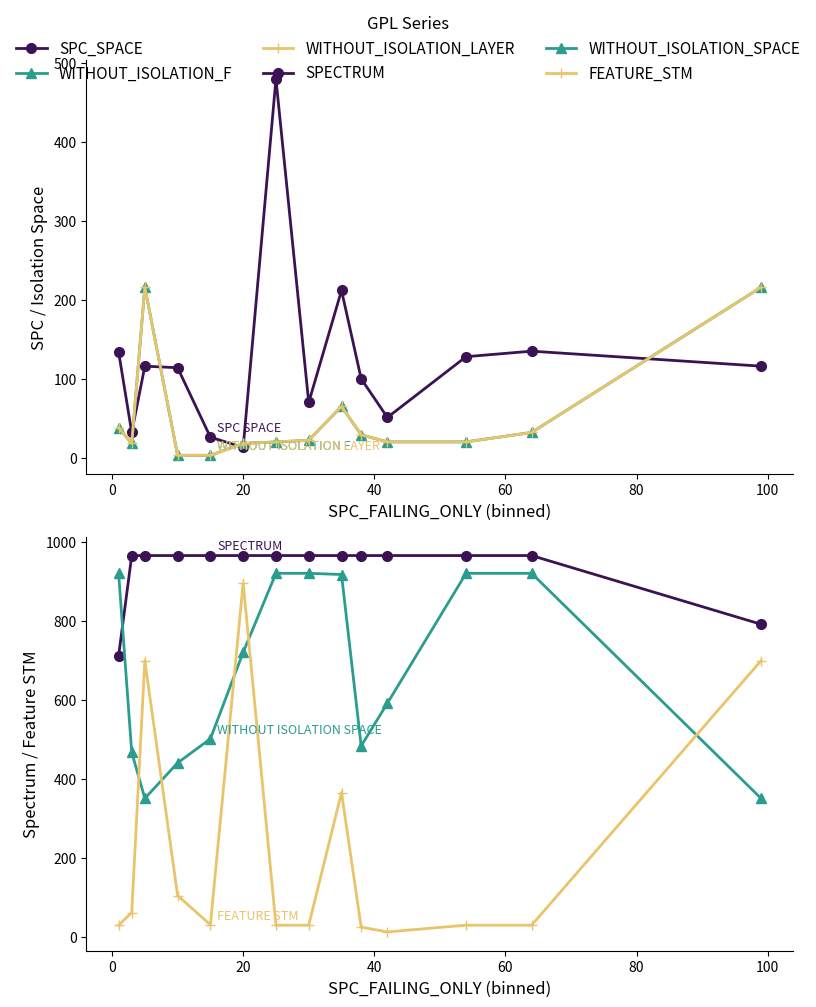

Which series changed the most between 40 and 80?

FEATURE_STM